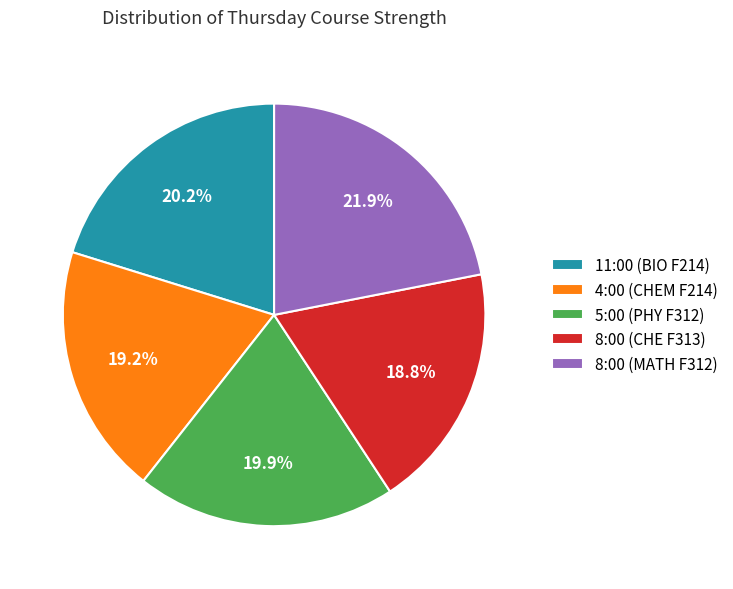

Which slice is the largest?

8:00 (MATH F312)